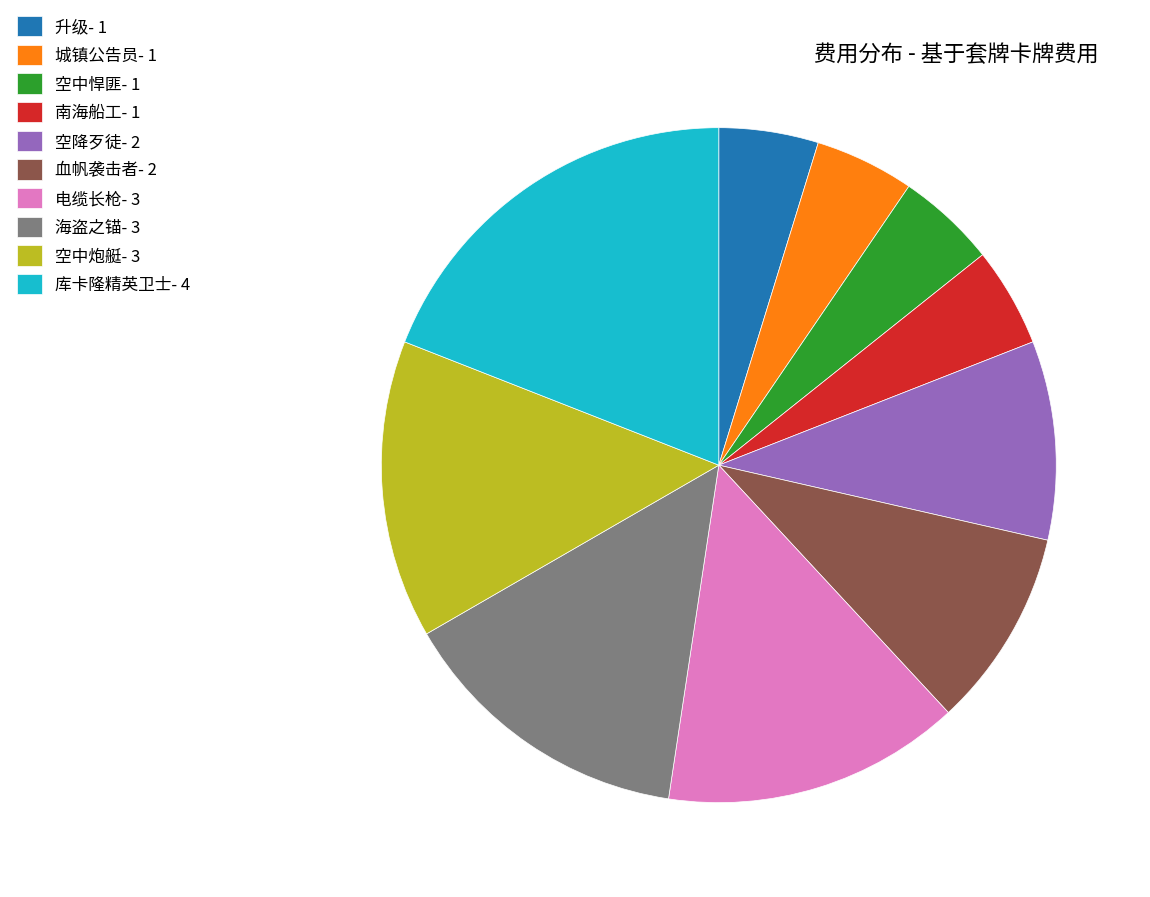

Does any single category account for the majority?

No